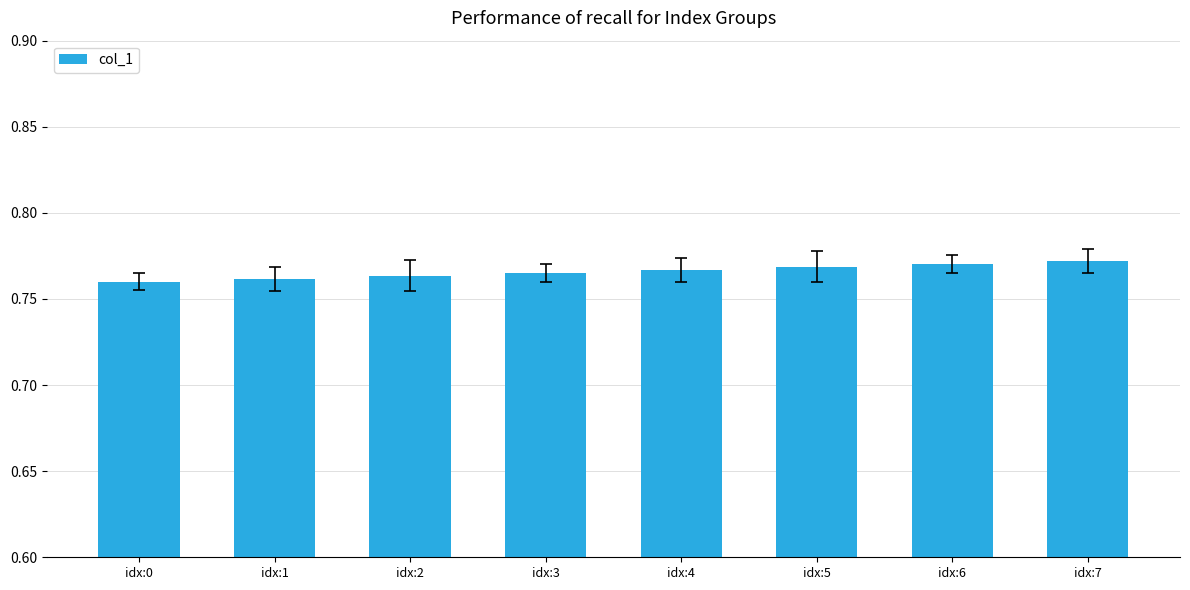

Count the values in the range 0 to 1.

8